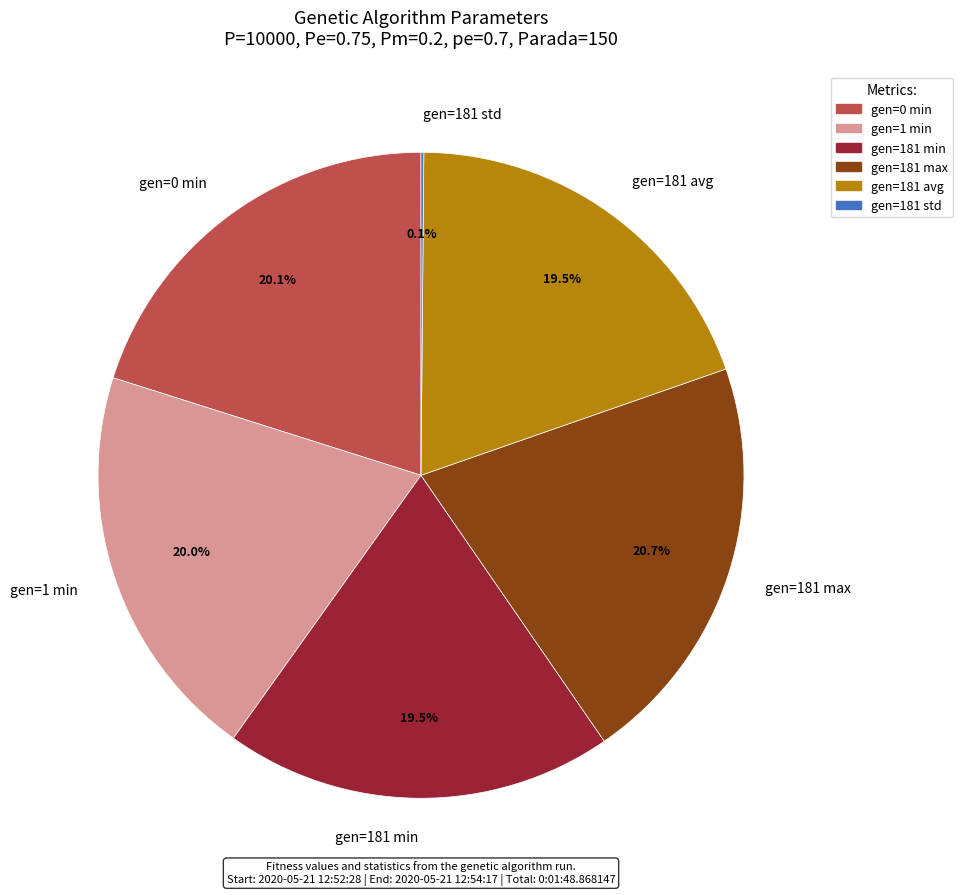

What is the ratio of the value at gen=181 min to the value at gen=181 max?

0.9